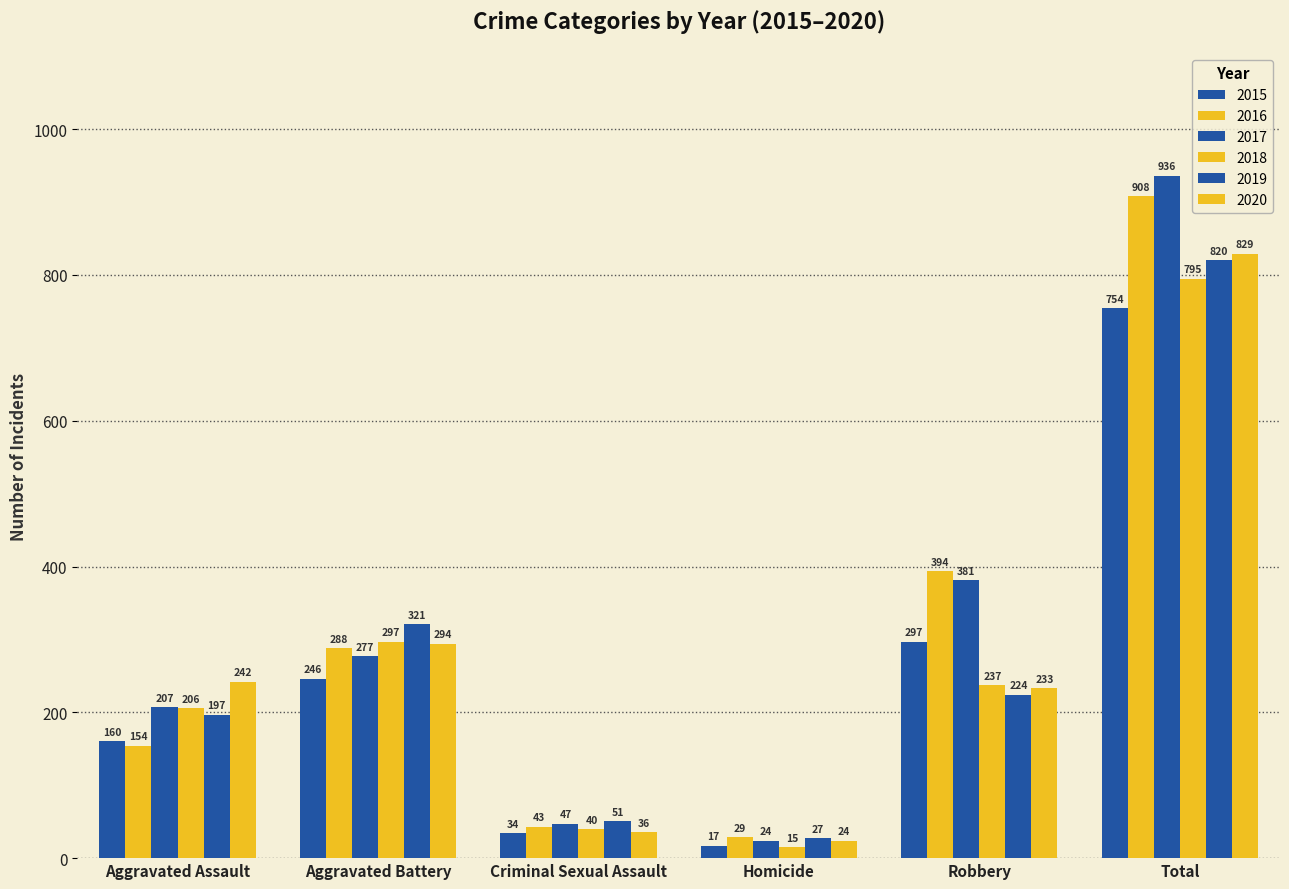

How many groups of bars are there?

6